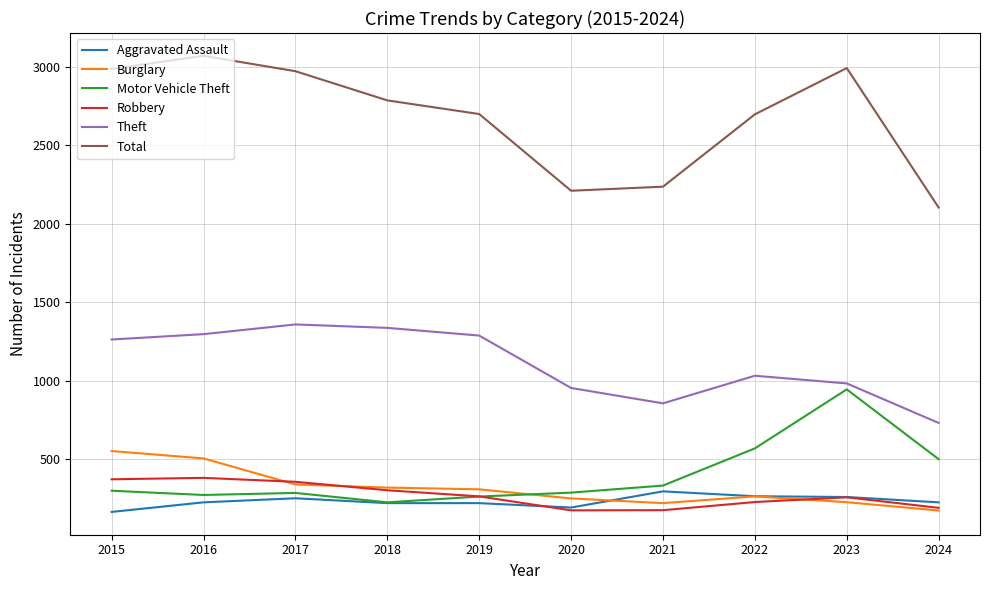

What is the minimum value for Motor Vehicle Theft?

225